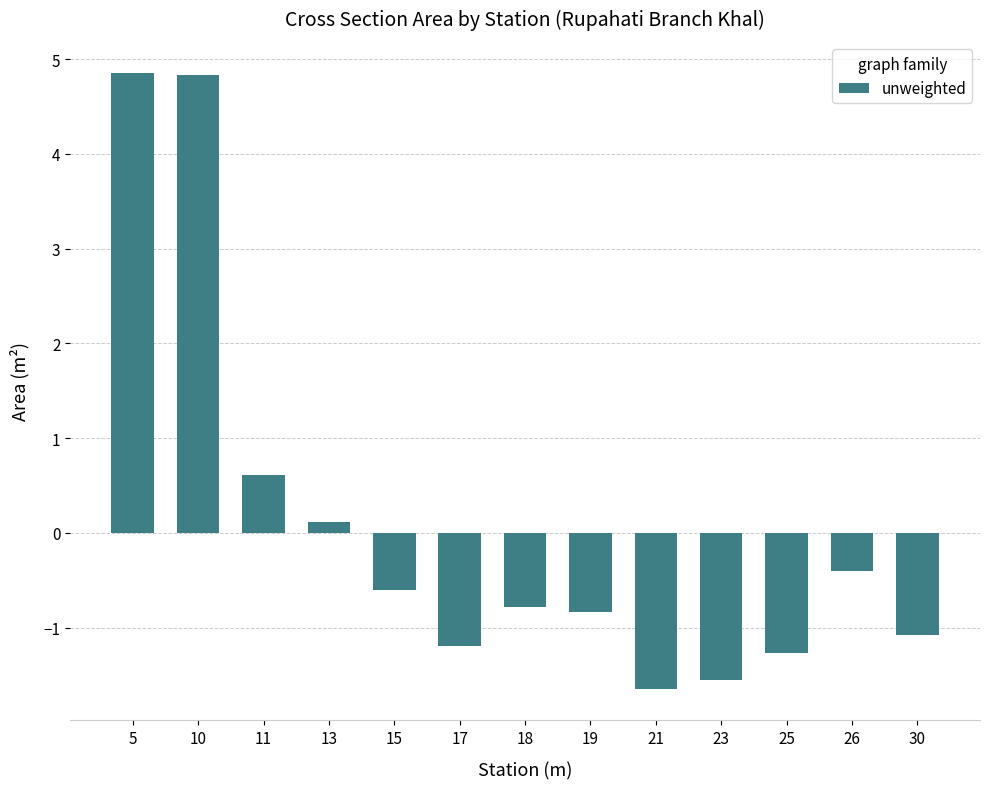

What is the change in value from 13 to 18?

-0.9